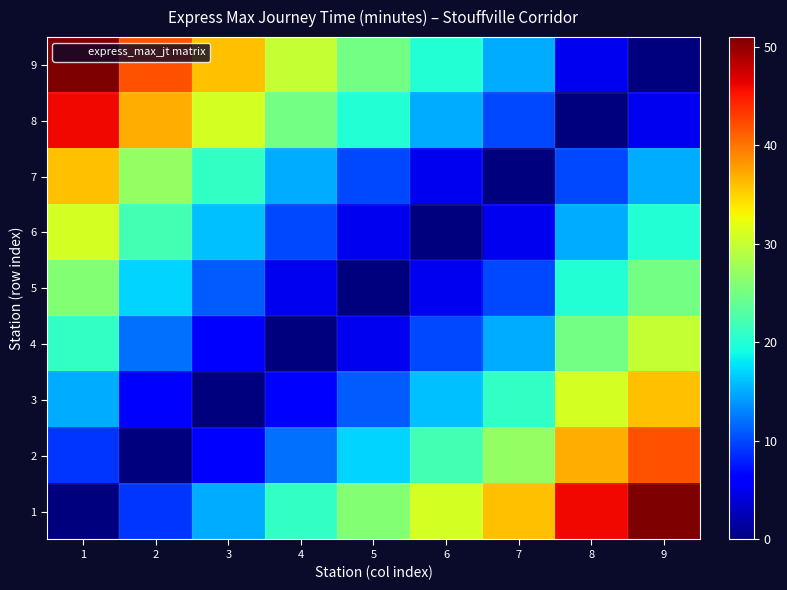

At 1, list the series in order from smallest to largest.

1, 2, 3, 4, 5, 6, 7, 8, 9